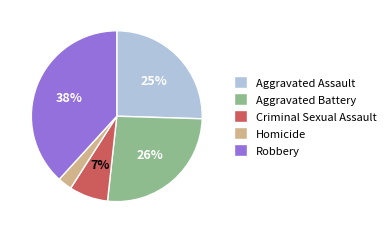

Rank the categories by value from lowest to highest.

Homicide, Criminal Sexual Assault, Aggravated Assault, Aggravated Battery, Robbery